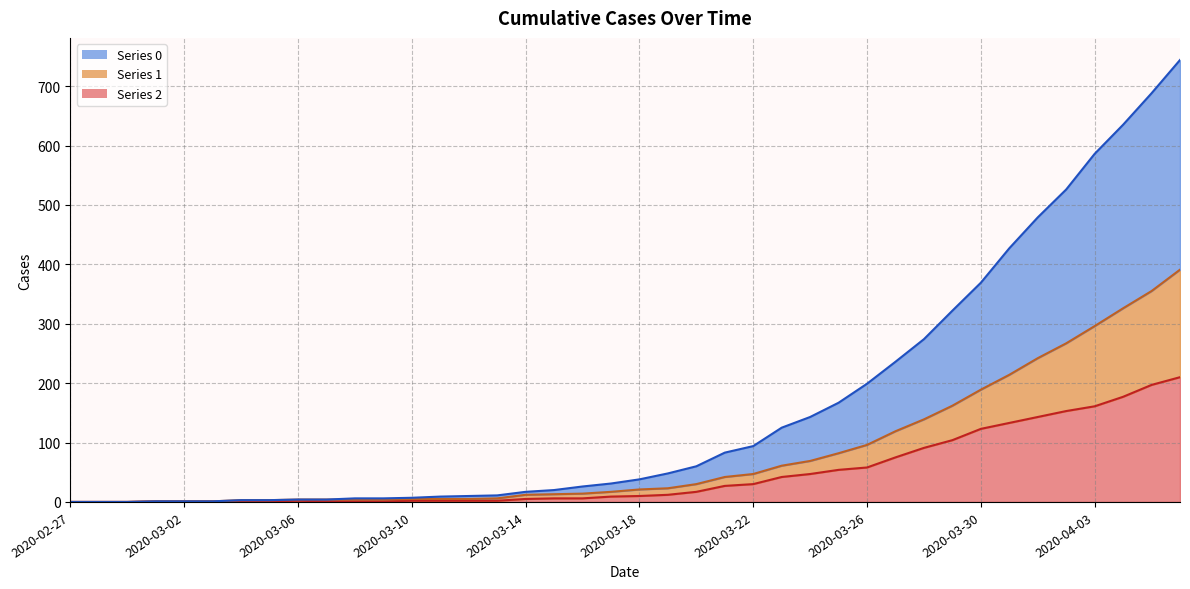

True or false: 2 and 0 cross at least once.

False